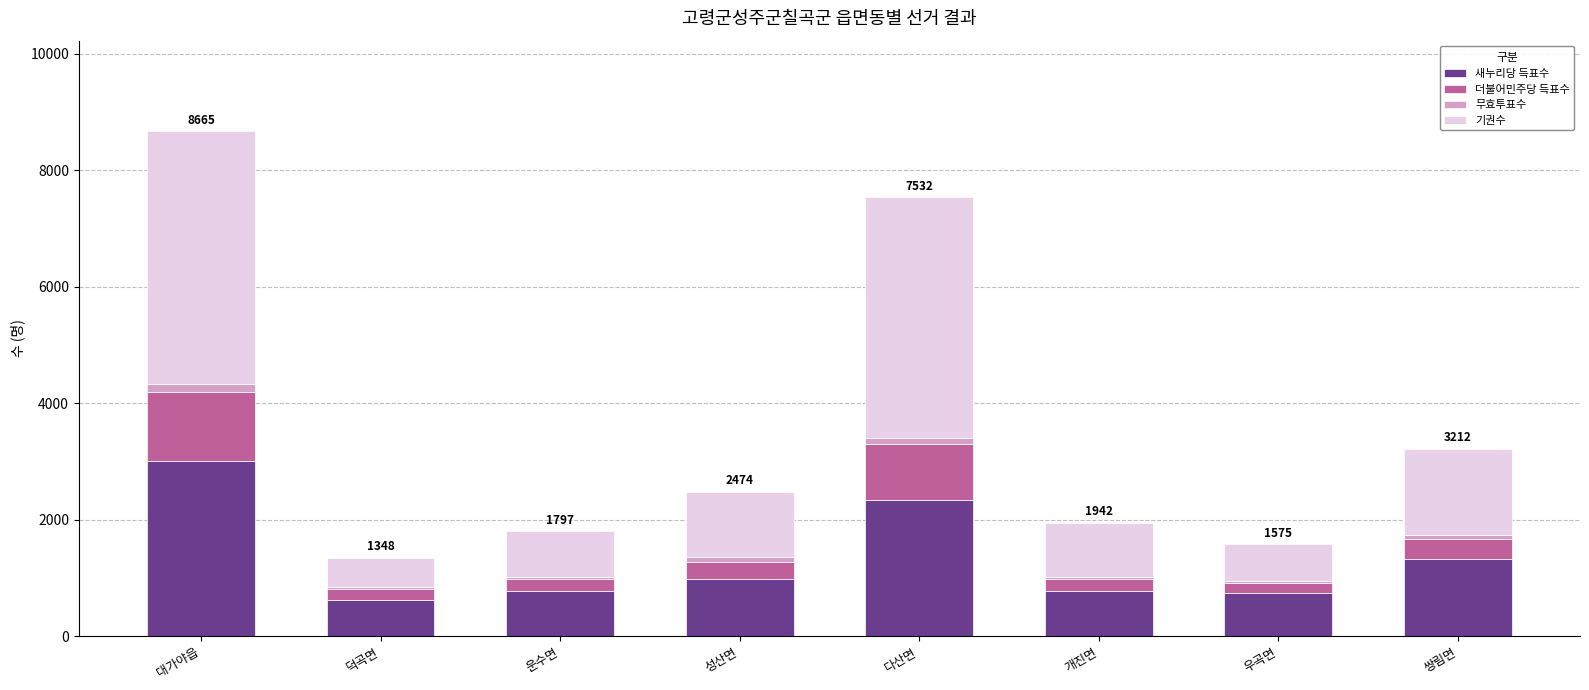

The 새누리당 득표수 series shows 406 at 우곡면. True or false?

False